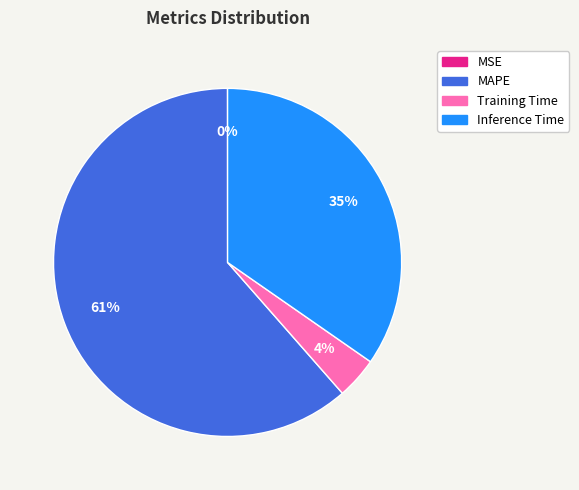

Is it true that Inference Time is 50% of the pie?

False